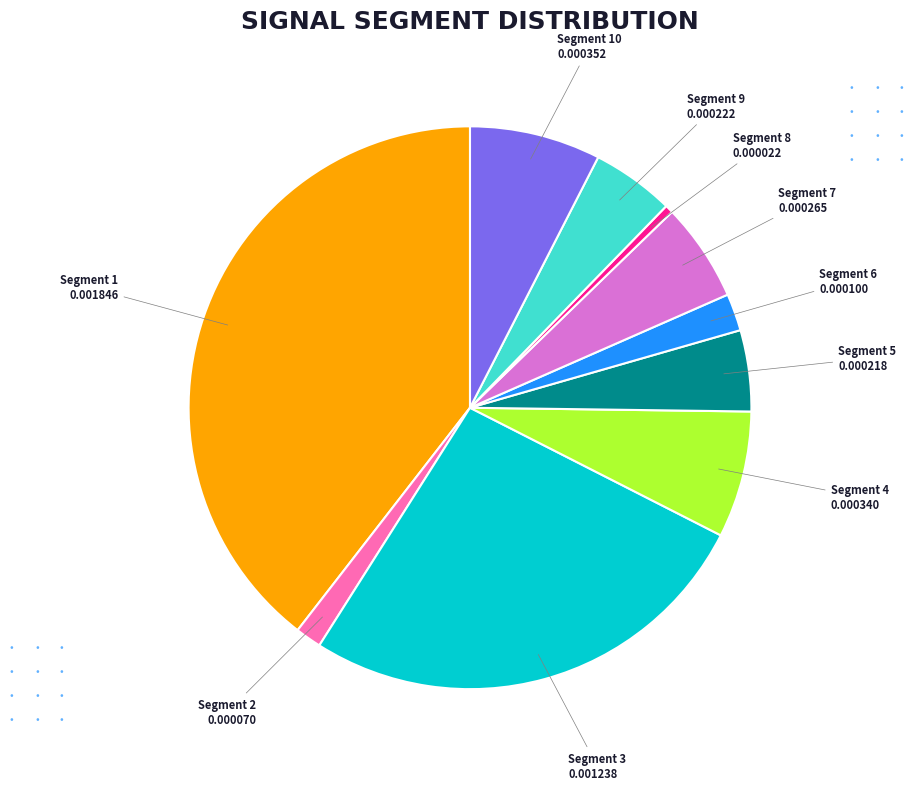

Does any single category account for the majority?

No